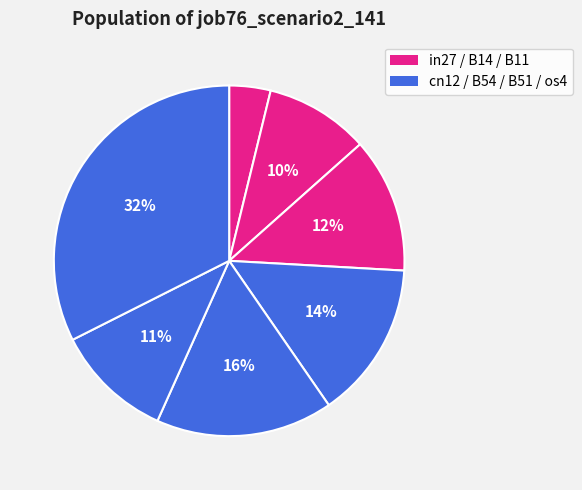

What is the largest slice in the pie chart?

os4